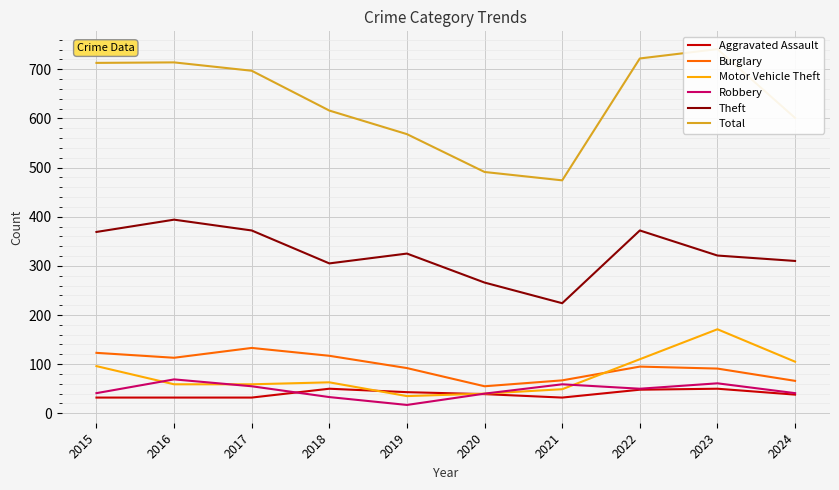

Which series has the widest spread of values?

Total